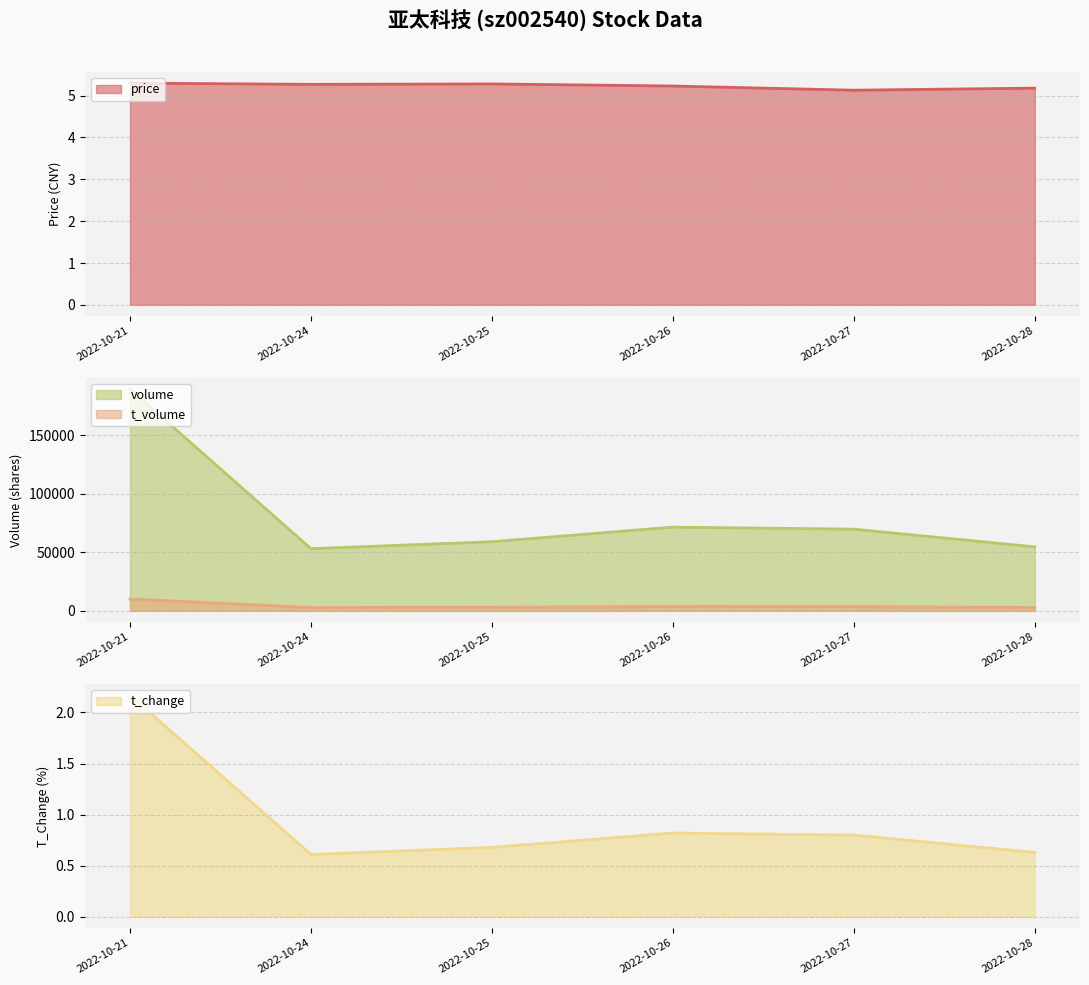

Does the chart have visible grid lines?

Yes